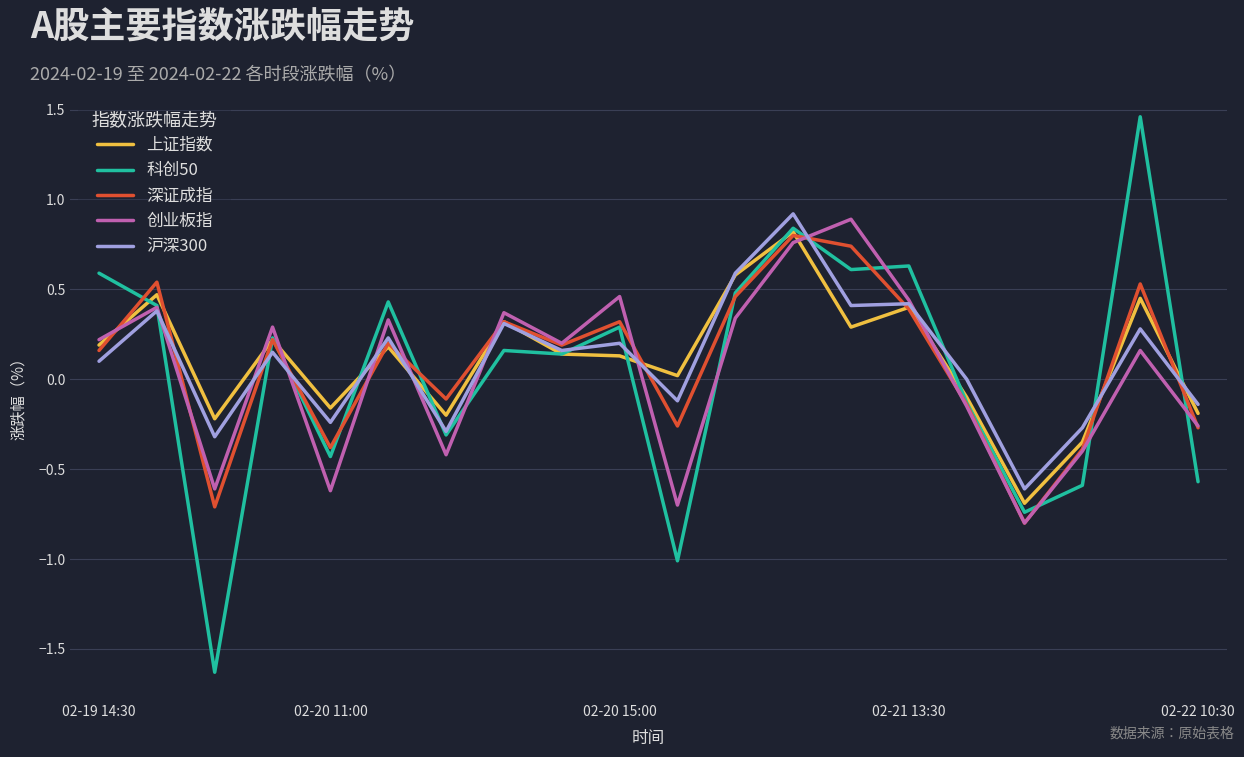

Which series has the widest spread of values?

科创50